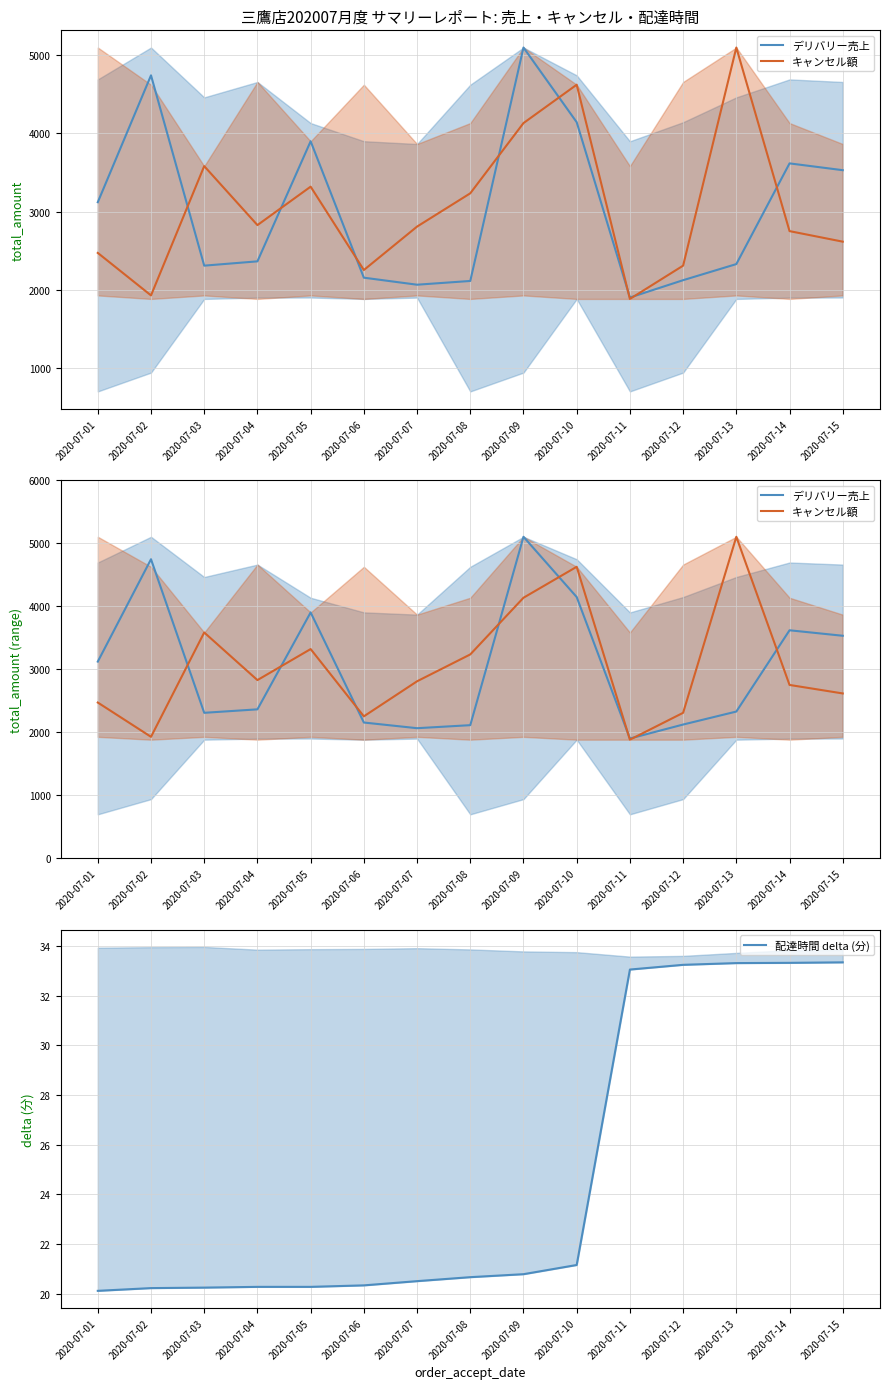

Where do デリバリー売上 and キャンセル額 first cross each other?

2020-07-02 and 2020-07-03